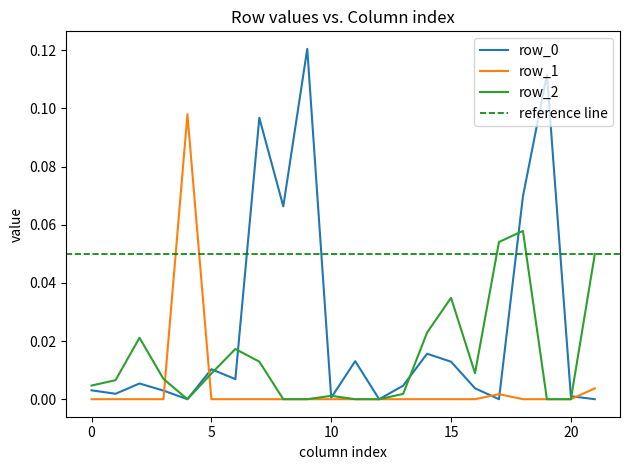

List the series in order of their overall mean, lowest first.

row_1, row_2, row_0